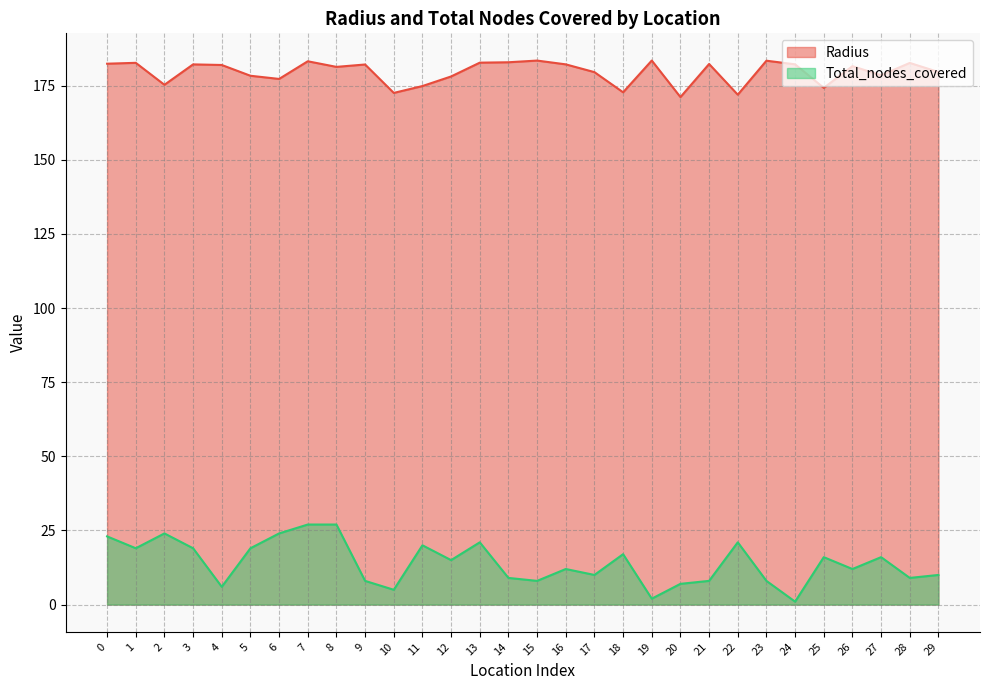

The Total_nodes_covered series shows 1.8 at 4. True or false?

False